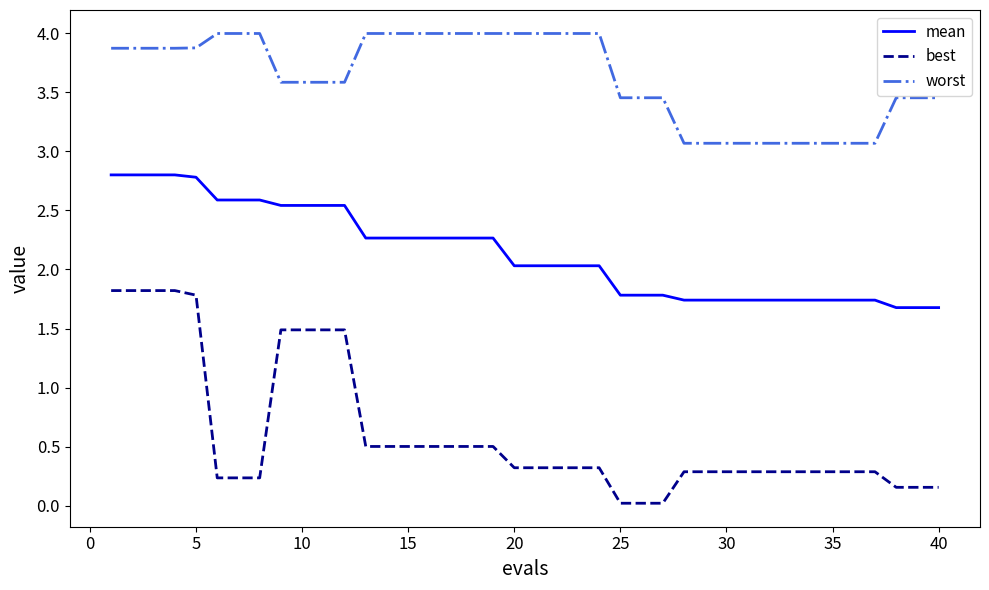

List the series in order of their peak value, highest first.

worst, mean, best